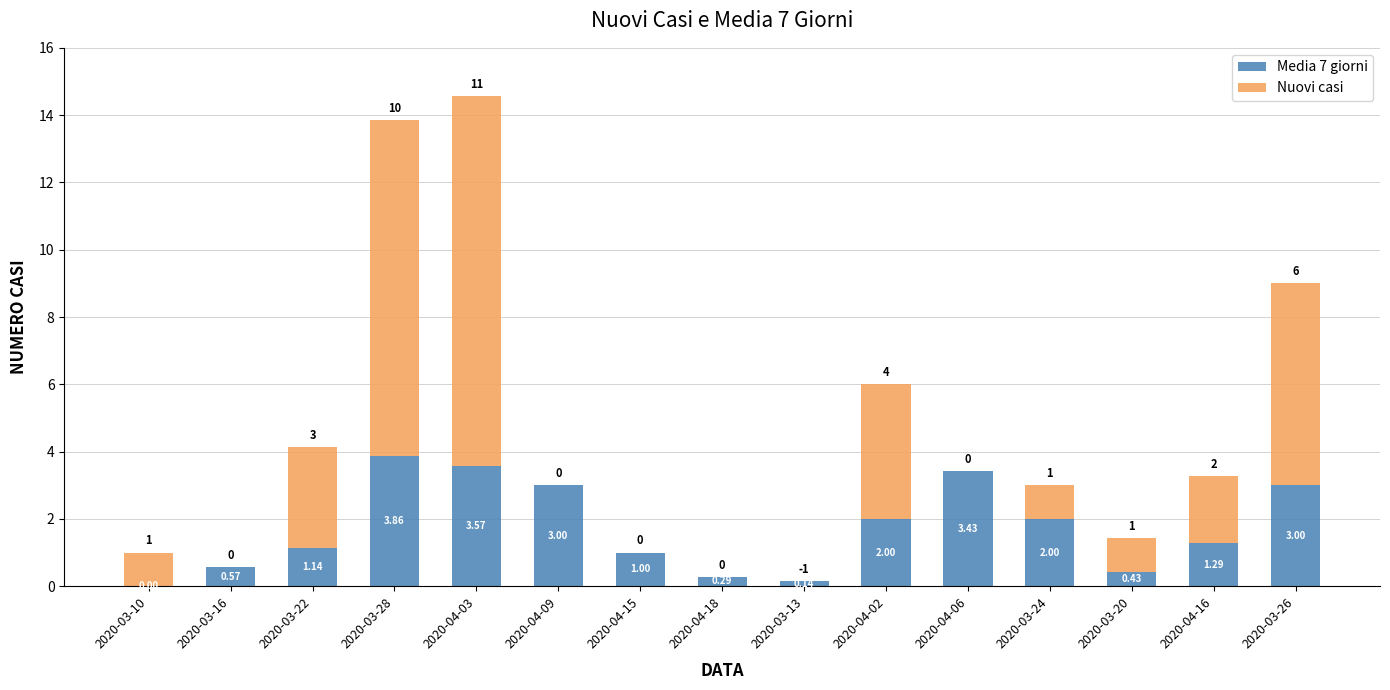

At which category is the sum across all series the highest?

2020-04-03